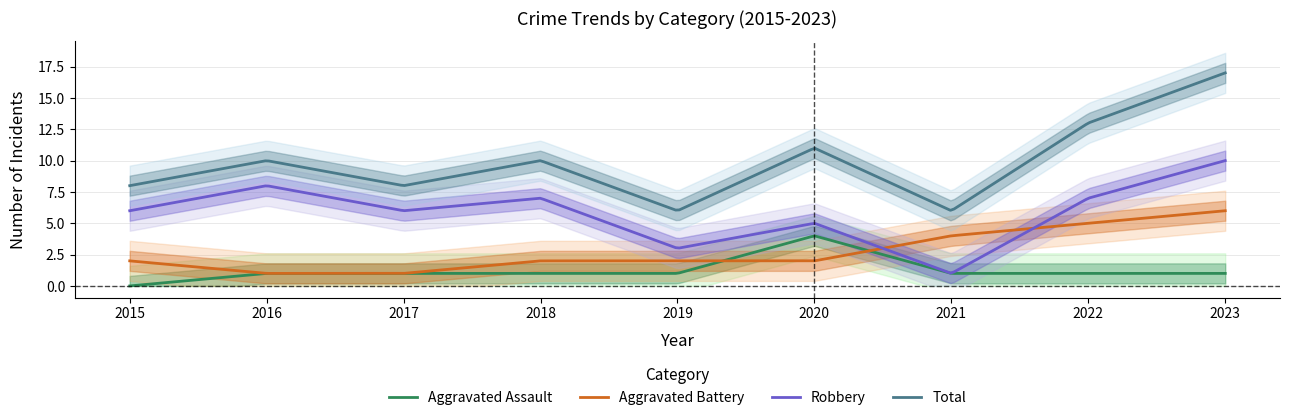

Reading left to right, extract all data points from this chart.

Aggravated Assault: 0	1	1	1	1	4	1	1	1
Aggravated Battery: 2	1	1	2	2	2	4	5	6
Robbery: 6	8	6	7	3	5	1	7	10
Total: 8	10	8	10	6	11	6	13	17